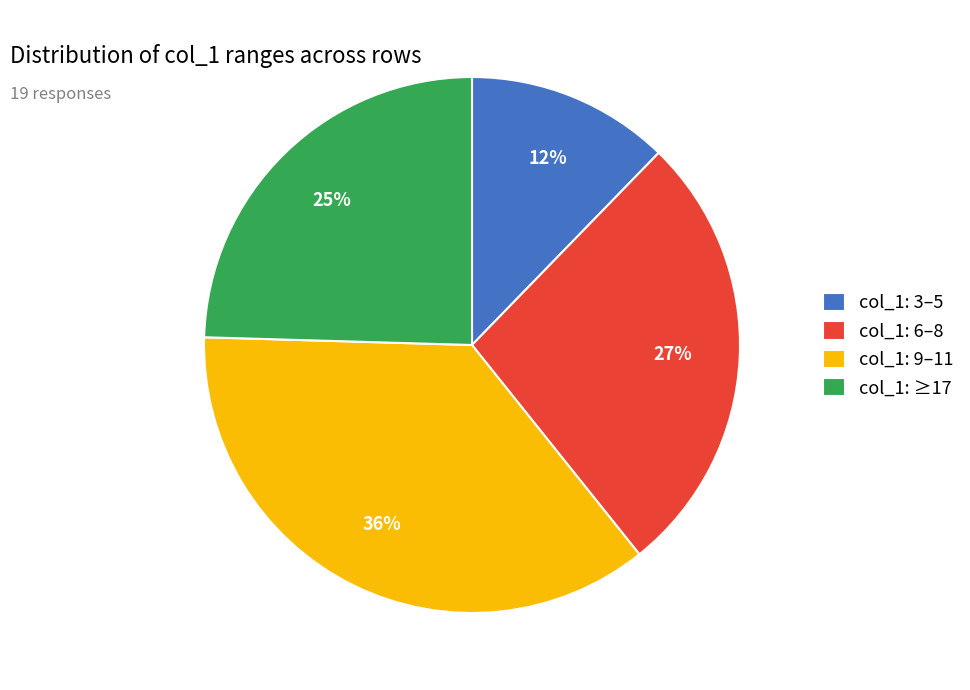

Is there any slice that represents more than half of the pie?

No